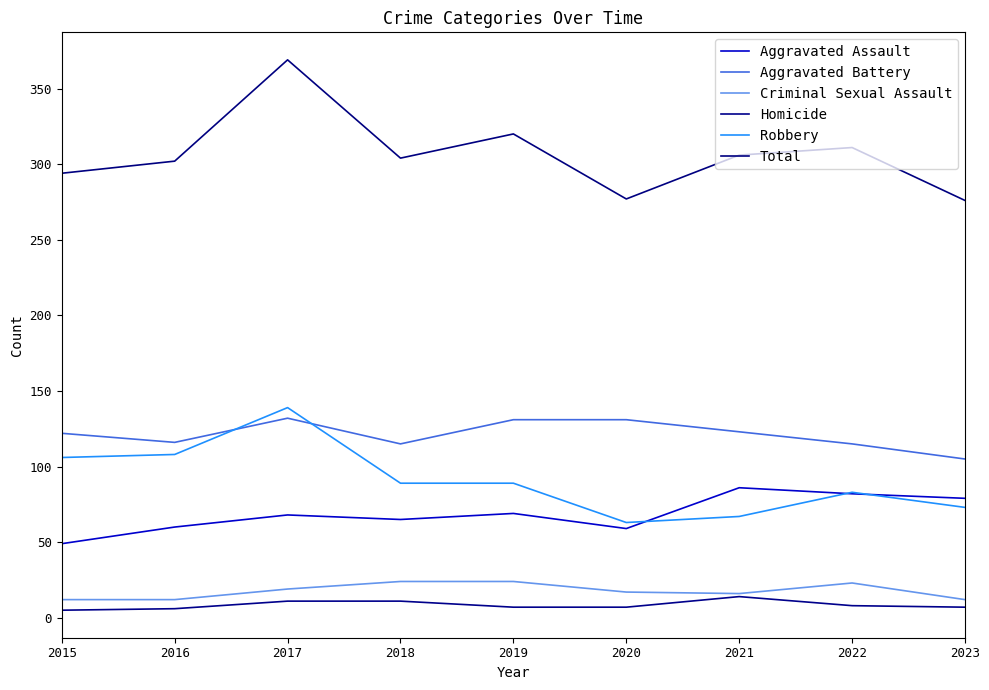

What are all the series names shown in the legend?

Aggravated Assault, Aggravated Battery, Criminal Sexual Assault, Homicide, Robbery, Total